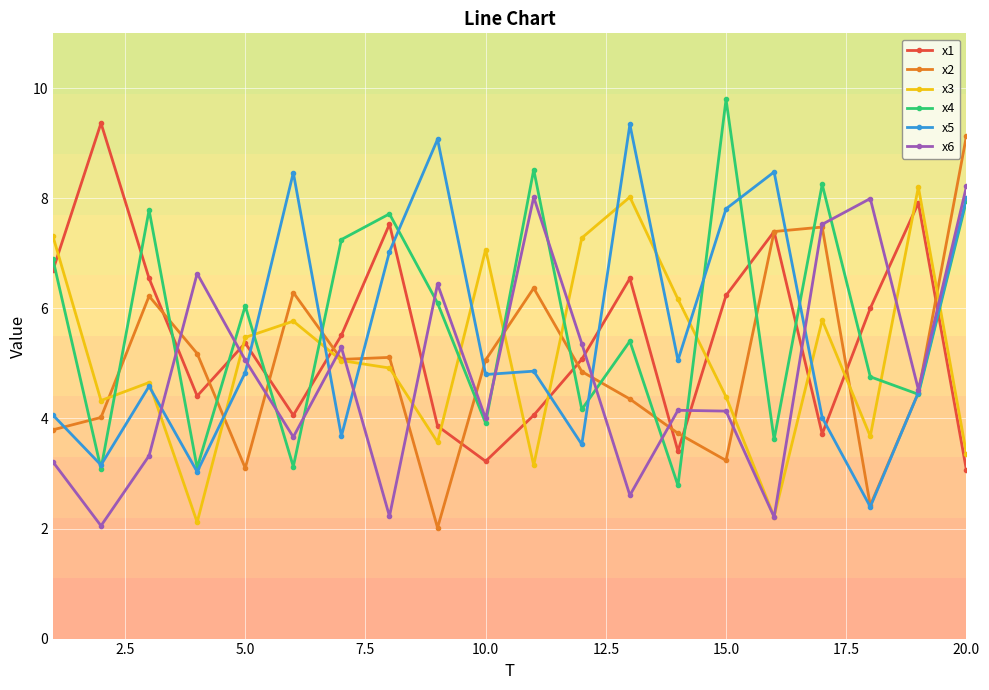

True or false: x5 and x2 cross at least once.

True